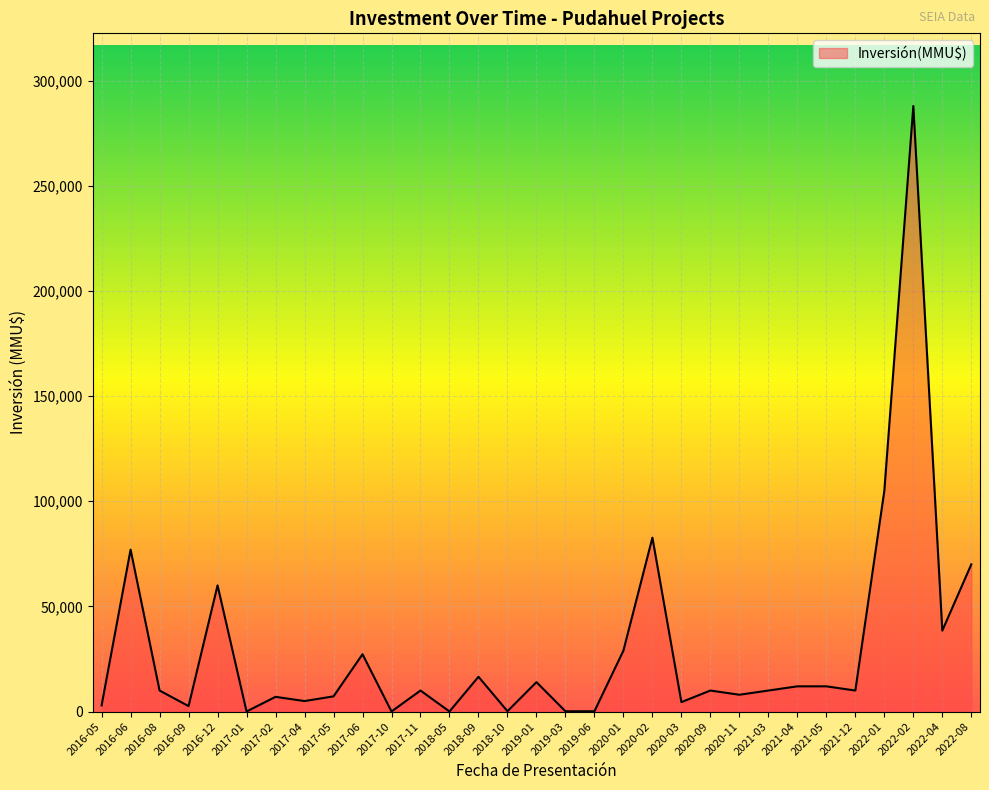

Approximately how many times larger is the value at 2022-04 compared to 2018-09?

2.3